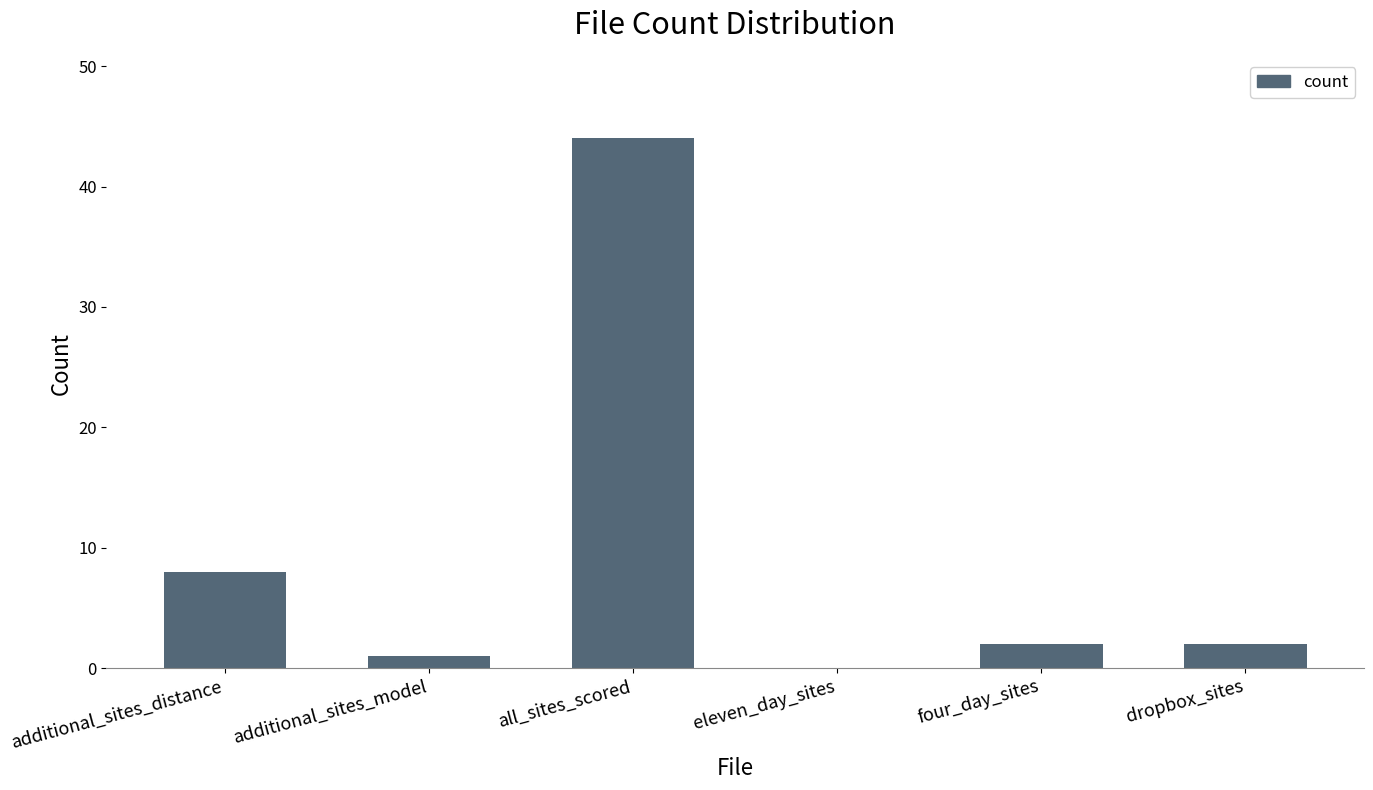

Where does the data first go above 2?

additional_sites_distance